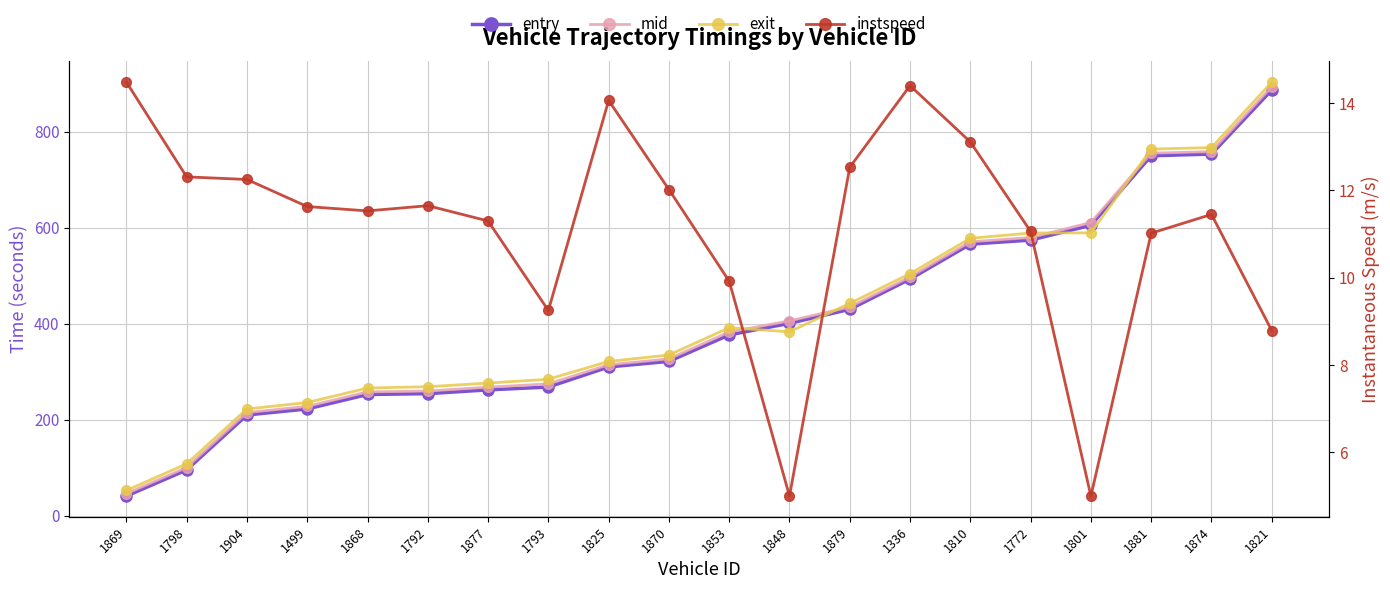

In instspeed, how many points are lower than both neighbors (excluding endpoints)?

4